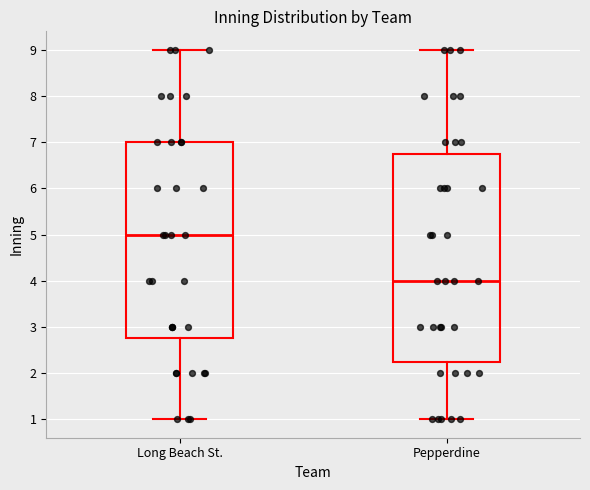

Reading left to right, read every box against the y-axis: the position of its median line, the range the box covers, and the ends of its whiskers. The values are not printed on the chart, so give them approximately, as read against the axis.

Long Beach St.: median 5.0, box 2.8 to 7.0, whiskers 1.0 to 9.0
Pepperdine: median 4.0, box 2.3 to 6.8, whiskers 1.0 to 9.0